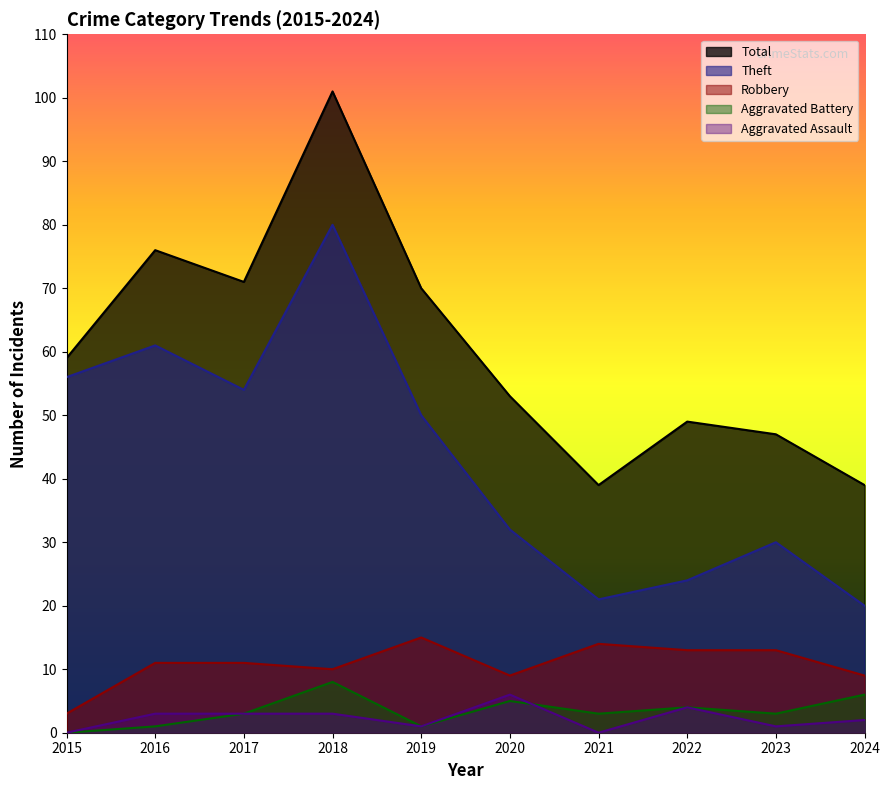

How many categories are shown in the chart?

10